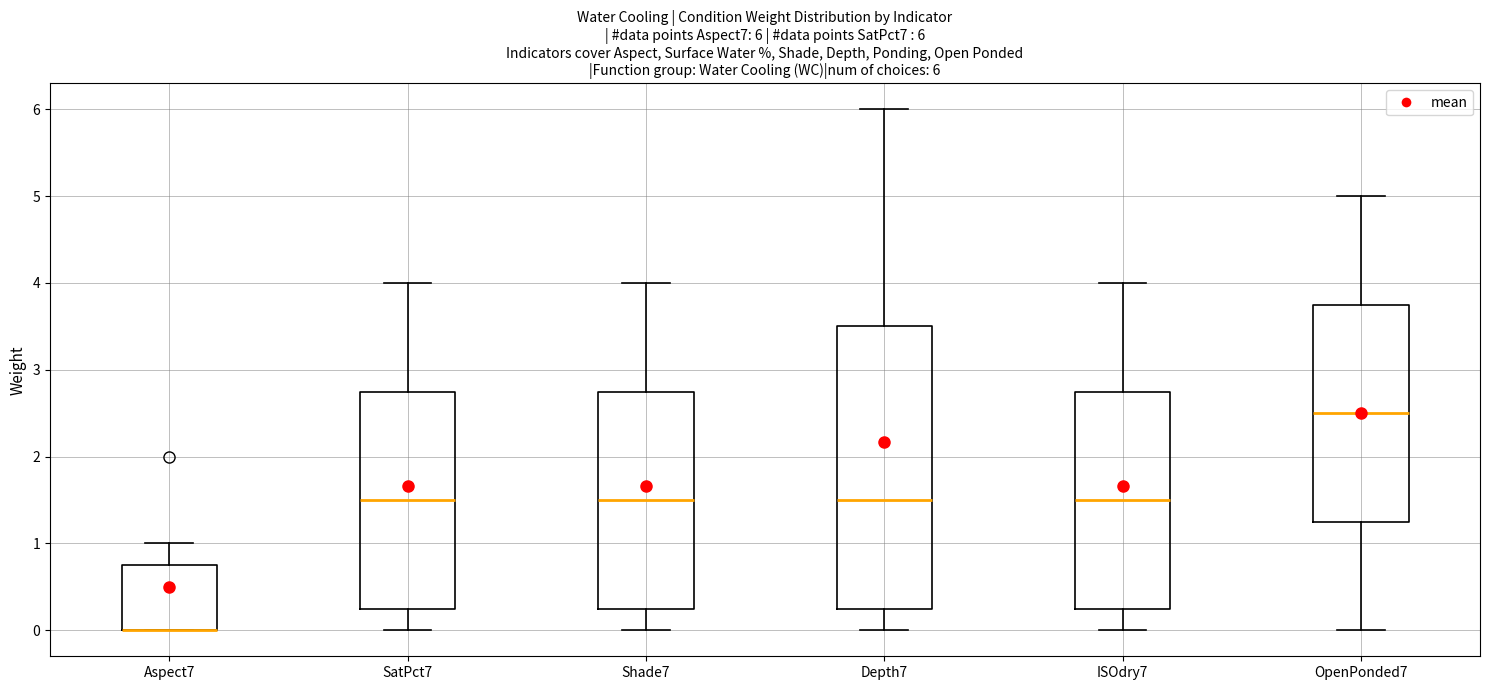

Comparing the boxes themselves (not the whiskers), which one is the tallest?

Depth7